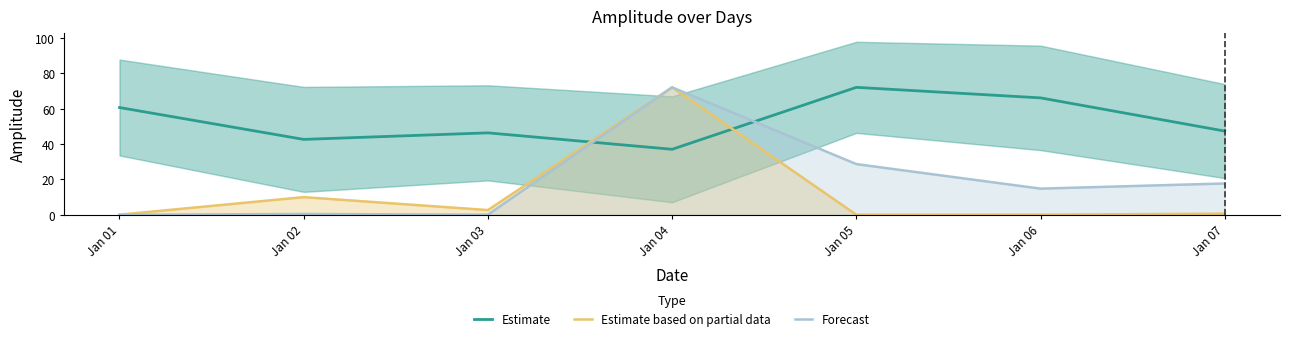

How many categories are shown in the chart?

7